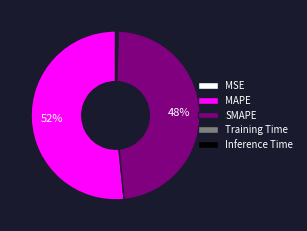

To the nearest percent, what is the difference between the largest and smallest slice percentages?

52%